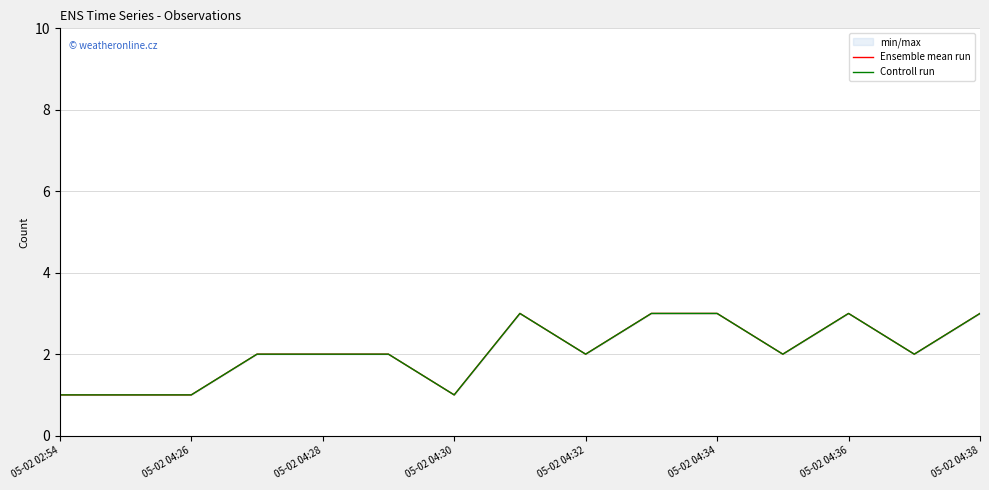

Rank the series at 9 from lowest to highest value.

Ensemble mean run, Controll run